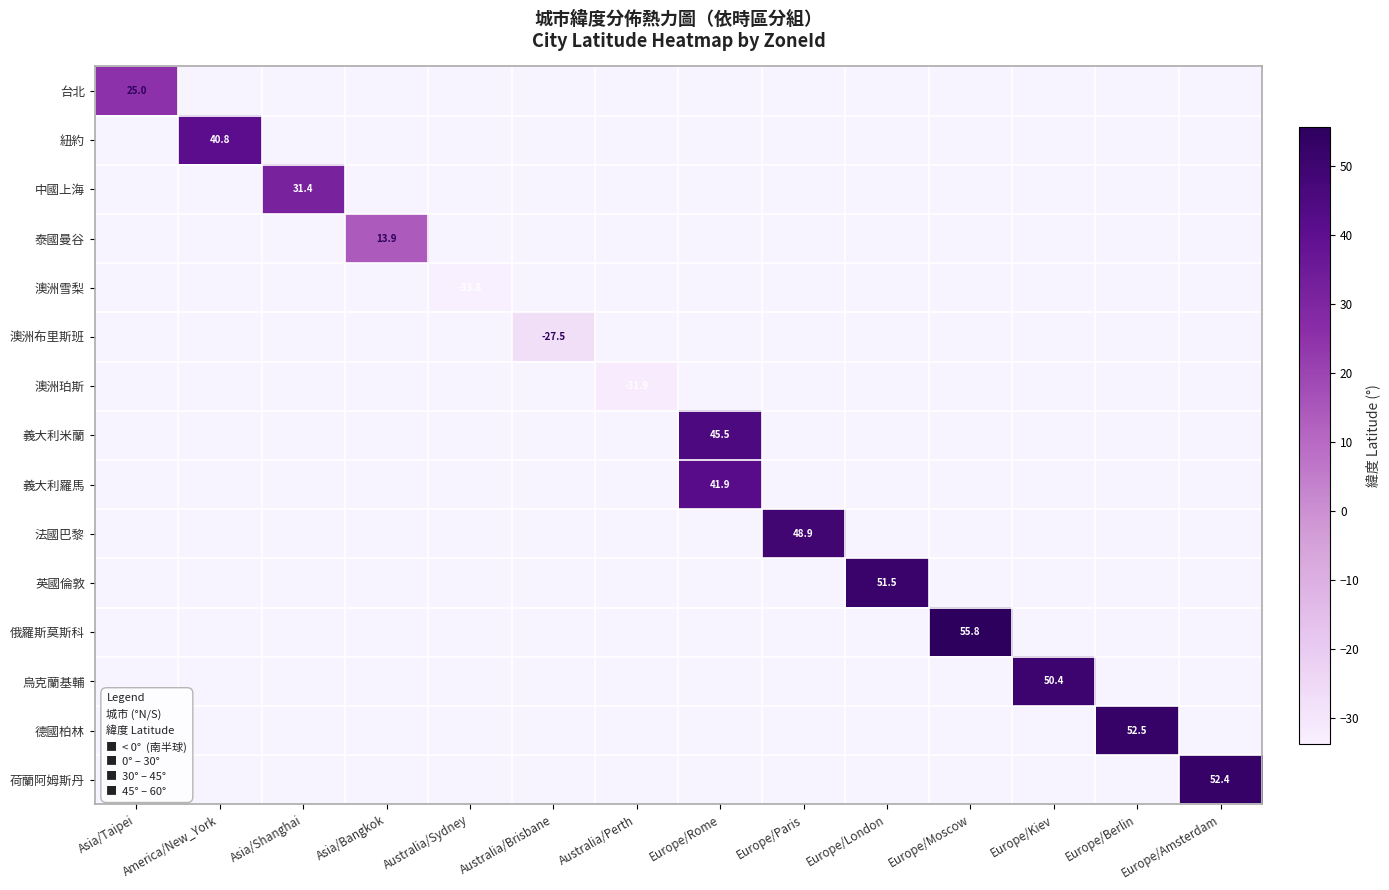

How many positive values does the 俄羅斯莫斯科 series have?

1